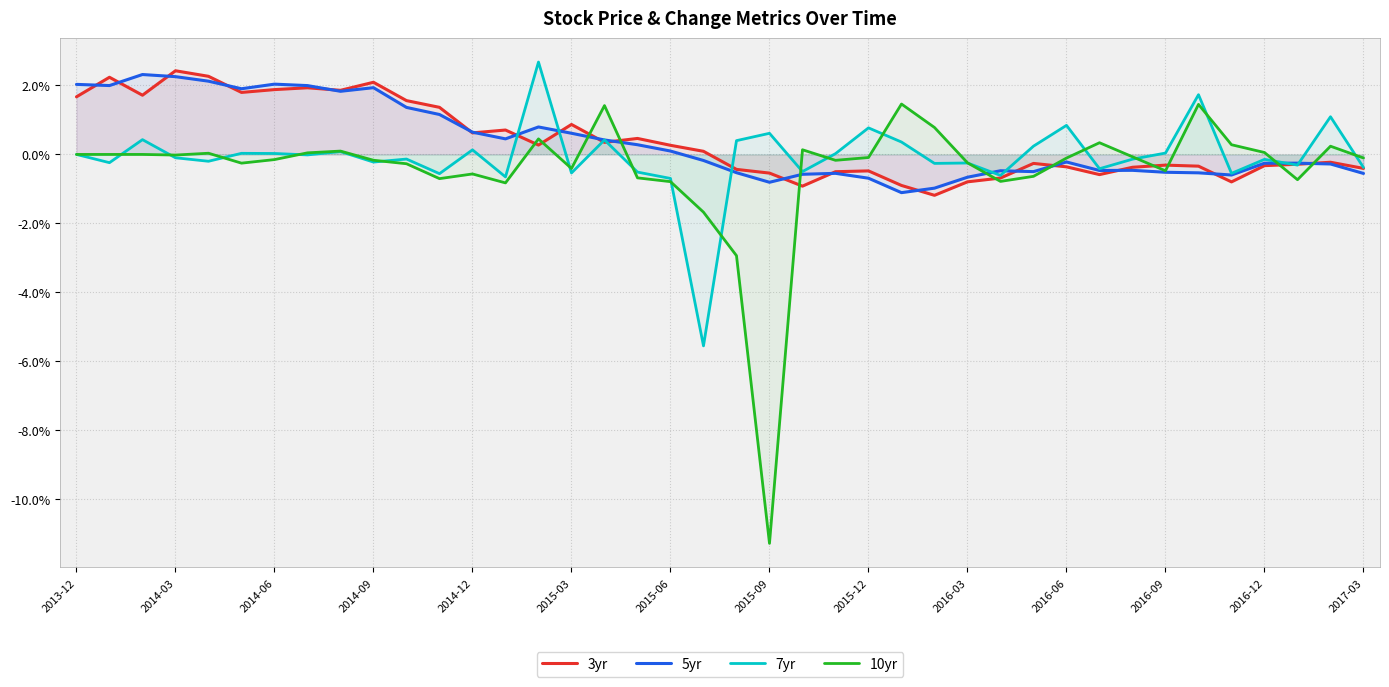

What is the sum of all 5yr values?

15.1